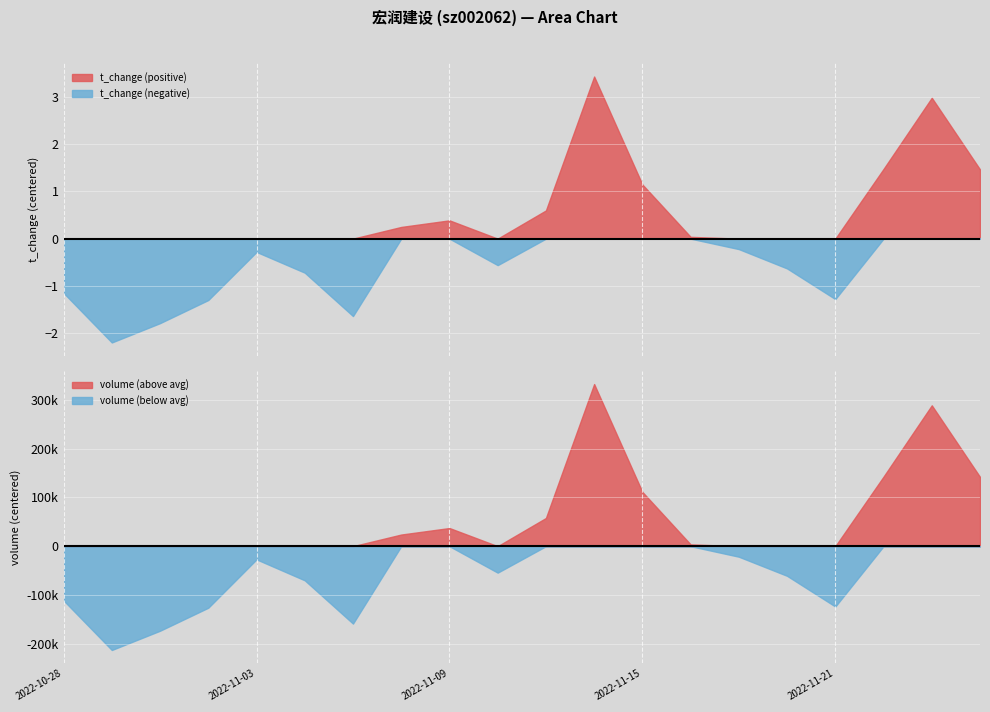

Rank the series by their maximum value, from highest to lowest.

volume, t_change